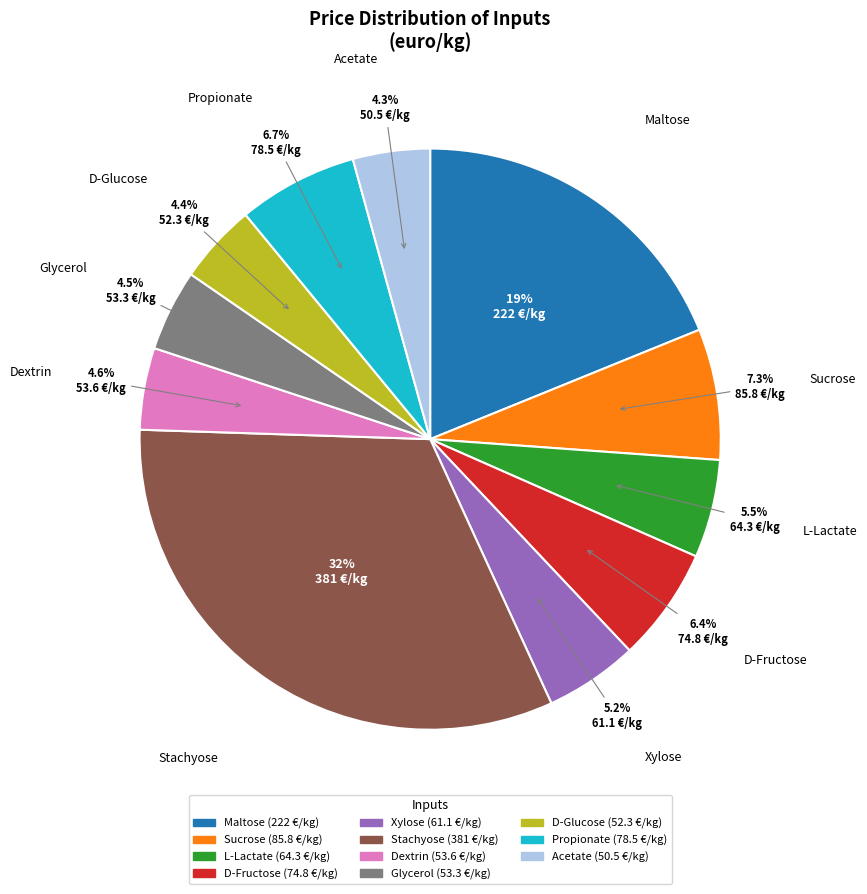

What is the total percentage of Glycerol and Dextrin?

9.1%